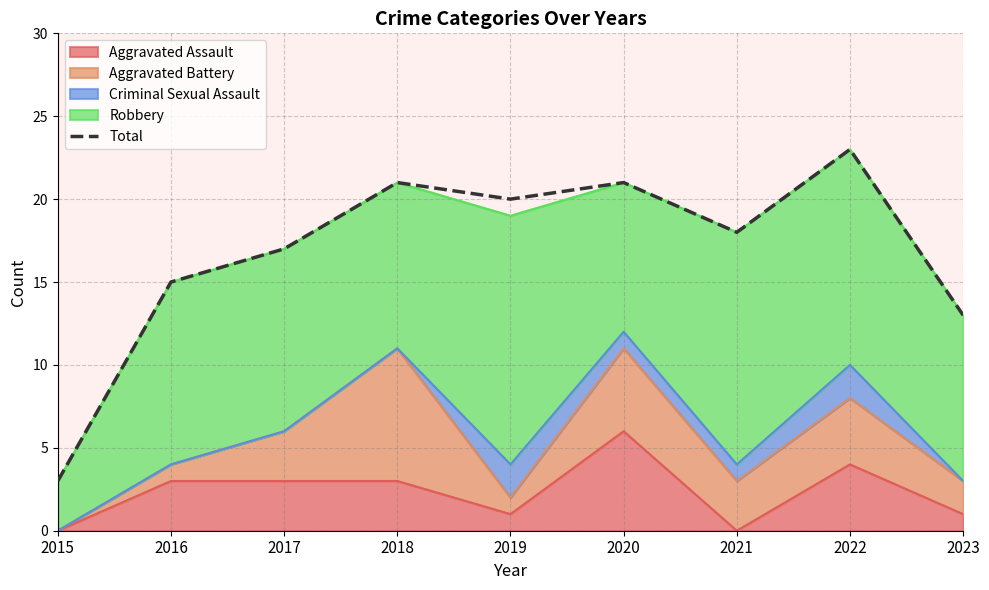

Which category has the lowest value across all series?

2015